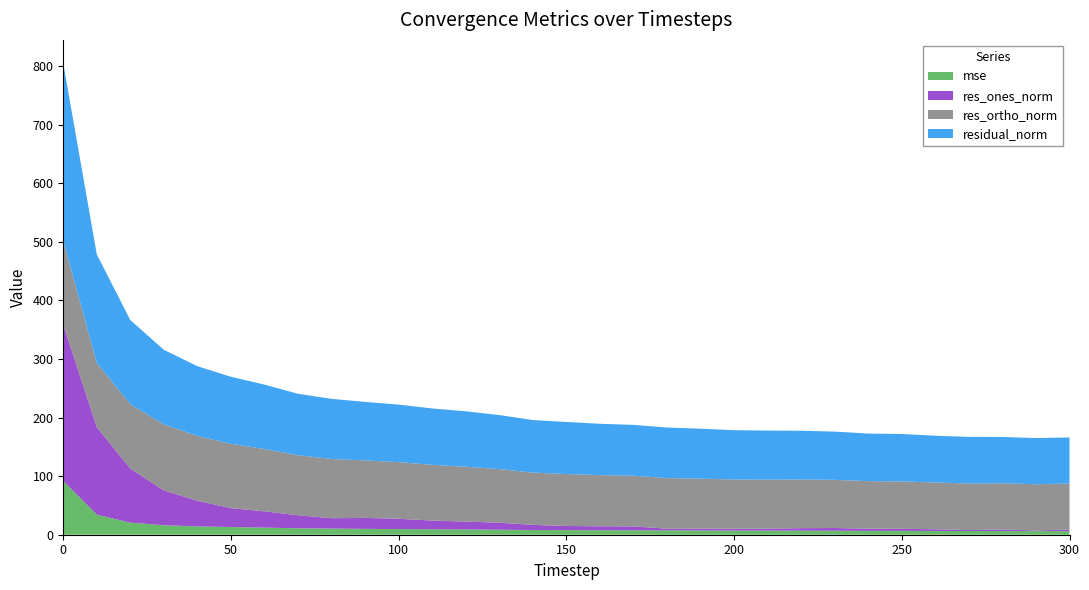

Reading left to right, what are all the values shown in this chart?

mse: 0=91.8	10=34.3	20=20.6	30=16.2	40=14.2	50=13.1	60=12.1	70=11.0	80=10.5	90=10.0	100=9.7	110=9.3	120=9.0	130=8.5	140=8.0	150=7.9	160=7.7	170=7.5	180=7.5	190=7.3	200=7.1	210=7.0	220=6.9	230=6.8	240=6.6	250=6.6	260=6.4	270=6.3	280=6.3	290=6.2	300=6.2
res_ones_norm: 0=267.1	10=149.2	20=92.3	30=59.5	40=43.7	50=32.2	60=27.9	70=22.2	80=17.7	90=18.7	100=17.6	110=14.9	120=13.5	130=12.0	140=8.8	150=7.0	160=6.7	170=6.7	180=2.8	190=3.1	200=3.2	210=3.4	220=4.3	230=4.7	240=3.7	250=3.5	260=2.9	270=1.6	280=2.6	290=1.1	300=2.6
res_ortho_norm: 0=143.0	10=109.8	20=109.9	30=112.6	40=110.7	50=109.9	60=106.4	70=102.5	80=101.1	90=98.2	100=96.7	110=95.1	120=93.7	130=91.5	140=89.3	150=88.7	160=87.4	170=86.5	180=86.4	190=85.3	200=84.1	210=83.7	220=83.1	230=82.3	240=81.2	250=80.9	260=79.8	270=79.5	280=79.0	290=78.9	300=78.6
residual_norm: 0=302.9	10=185.2	20=143.6	30=127.3	40=119.1	50=114.5	60=110.0	70=104.9	80=102.7	90=99.9	100=98.3	110=96.3	120=94.6	130=92.3	140=89.7	150=89.0	160=87.7	170=86.8	180=86.4	190=85.3	200=84.1	210=83.7	220=83.2	230=82.4	240=81.2	250=81.0	260=79.9	270=79.5	280=79.1	290=78.9	300=78.7